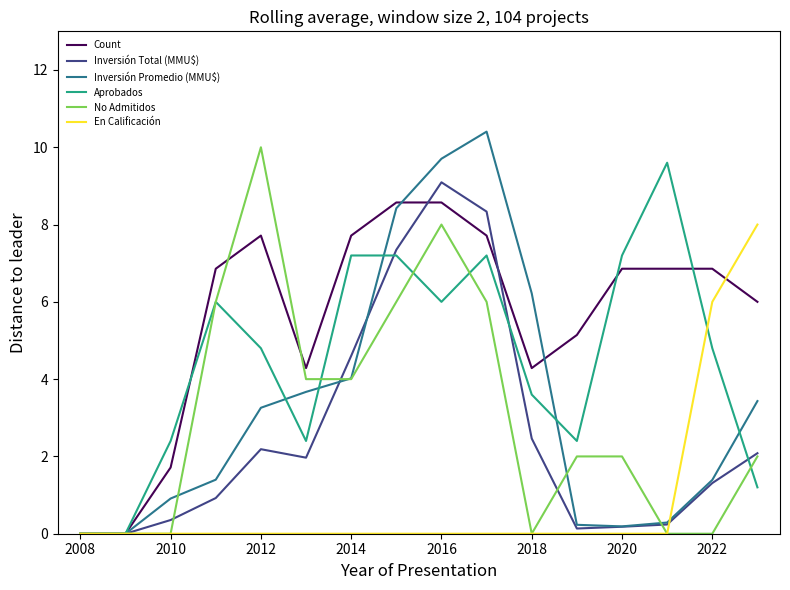

What is the greatest value displayed?

10.4